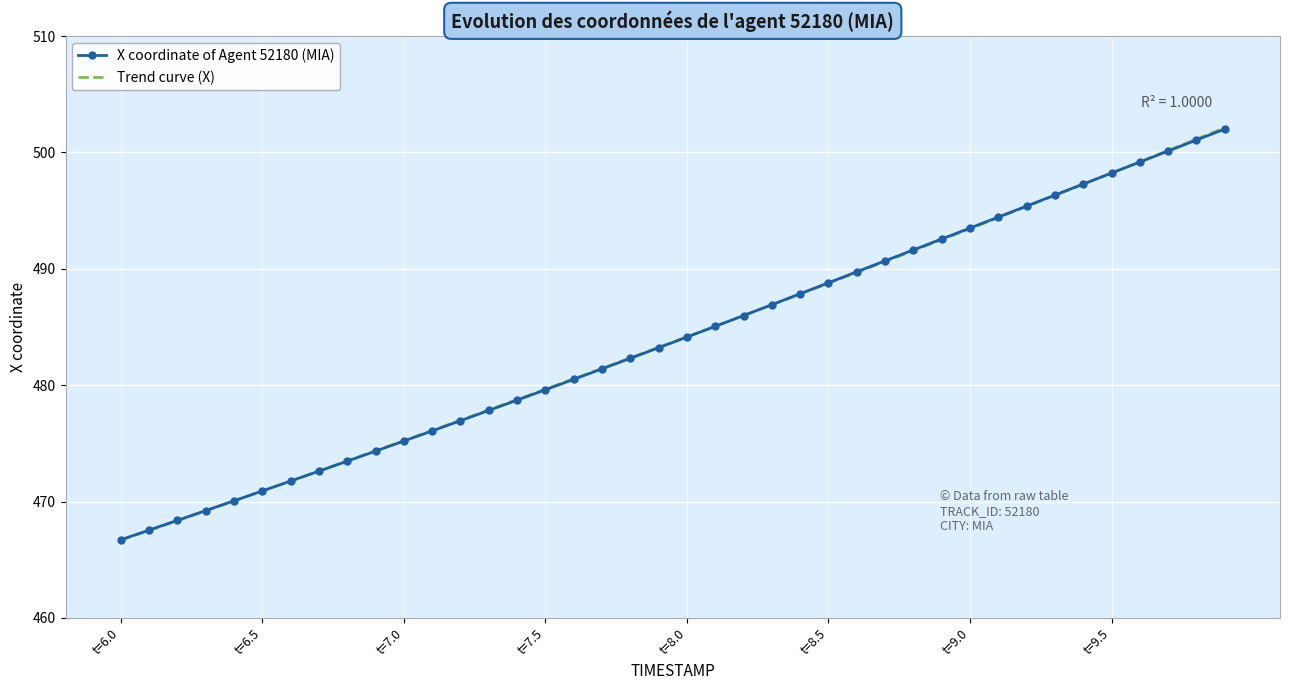

What is the lowest value of the X coordinate of Agent 52180 (MIA) series?

466.7